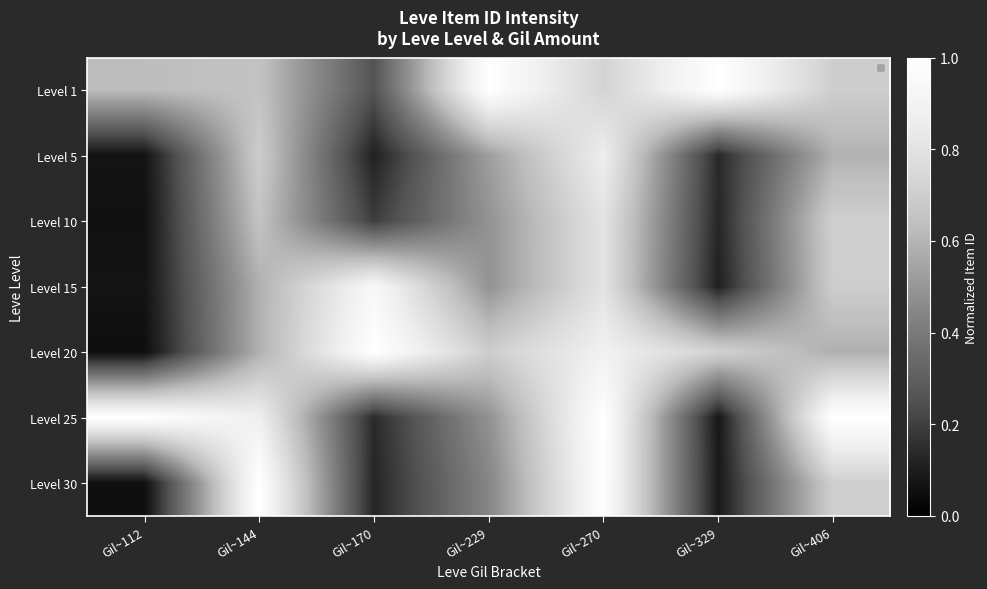

At which category is the sum across all series the highest?

Gil~270